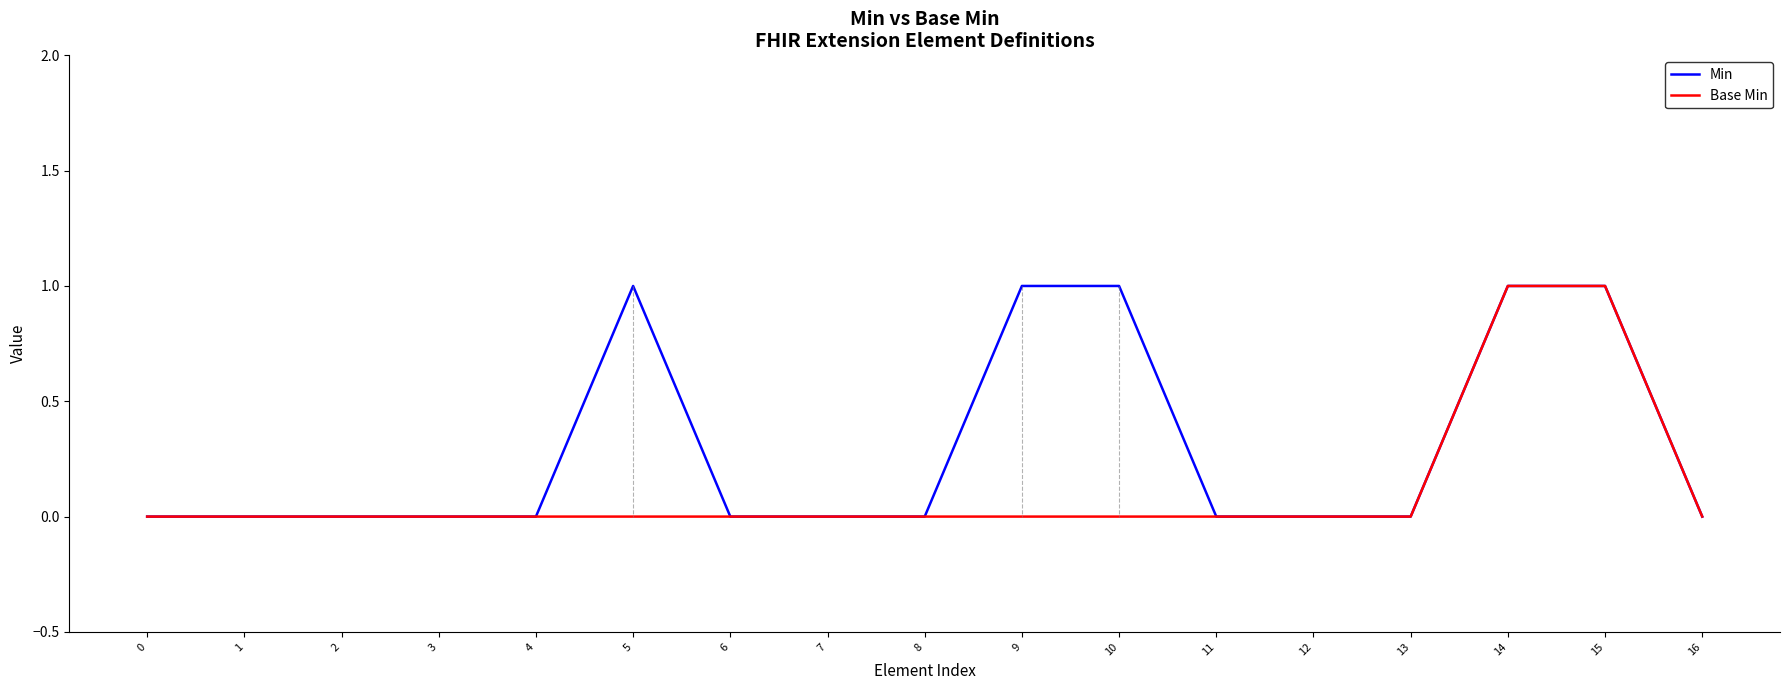

Reading left to right, list all the values displayed in this chart.

Min: 0=0	1=0	2=0	3=0	4=0	5=1	6=0	7=0	8=0	9=1	10=1	11=0	12=0	13=0	14=1	15=1	16=0
Base Min: 0=0	1=0	2=0	3=0	4=0	5=0	6=0	7=0	8=0	9=0	10=0	11=0	12=0	13=0	14=1	15=1	16=0